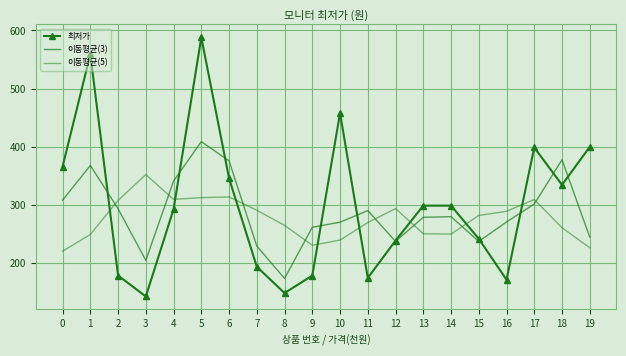

Where do 최저가 and 이동평균(3) first cross each other?

1 and 2